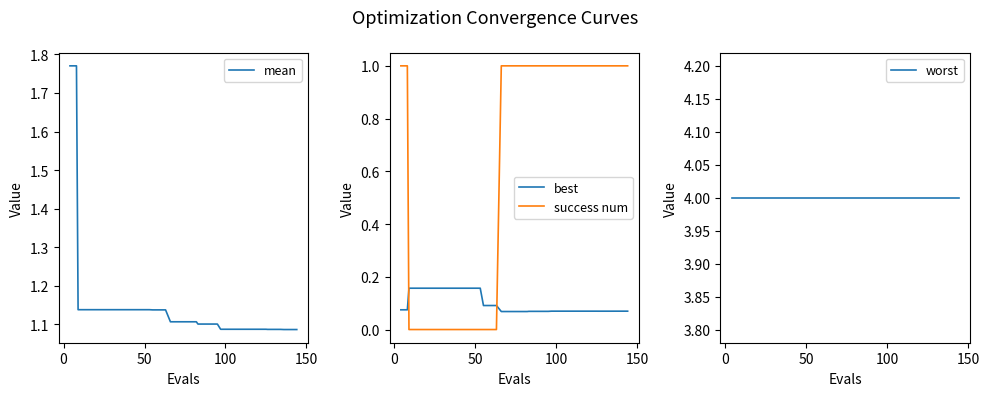

Reading right to left, what are all the values shown in this chart?

mean: 1.1	1.1	1.1	1.1	1.1	1.1	1.1	1.1	1.1	1.1	1.1	1.1	1.1	1.1	1.1	1.1	1.1	1.1	1.1	1.1	1.1	1.1	1.1	1.1	1.1	1.1	1.1	1.1	1.1	1.1	1.1	1.1	1.1	1.1	1.1	1.1	1.1	1.1	1.8	1.8
best: 0.1	0.1	0.1	0.1	0.1	0.1	0.1	0.1	0.1	0.1	0.1	0.1	0.1	0.1	0.1	0.1	0.1	0.1	0.1	0.1	0.1	0.1	0.1	0.1	0.1	0.1	0.2	0.2	0.2	0.2	0.2	0.2	0.2	0.2	0.2	0.2	0.2	0.2	0.1	0.1
success num: 1.0	1.0	1.0	1.0	1.0	1.0	1.0	1.0	1.0	1.0	1.0	1.0	1.0	1.0	1.0	1.0	1.0	1.0	1.0	1.0	1.0	1.0	1.0	0.0	0.0	0.0	0.0	0.0	0.0	0.0	0.0	0.0	0.0	0.0	0.0	0.0	0.0	0.0	1.0	1.0
worst: 4.0	4.0	4.0	4.0	4.0	4.0	4.0	4.0	4.0	4.0	4.0	4.0	4.0	4.0	4.0	4.0	4.0	4.0	4.0	4.0	4.0	4.0	4.0	4.0	4.0	4.0	4.0	4.0	4.0	4.0	4.0	4.0	4.0	4.0	4.0	4.0	4.0	4.0	4.0	4.0